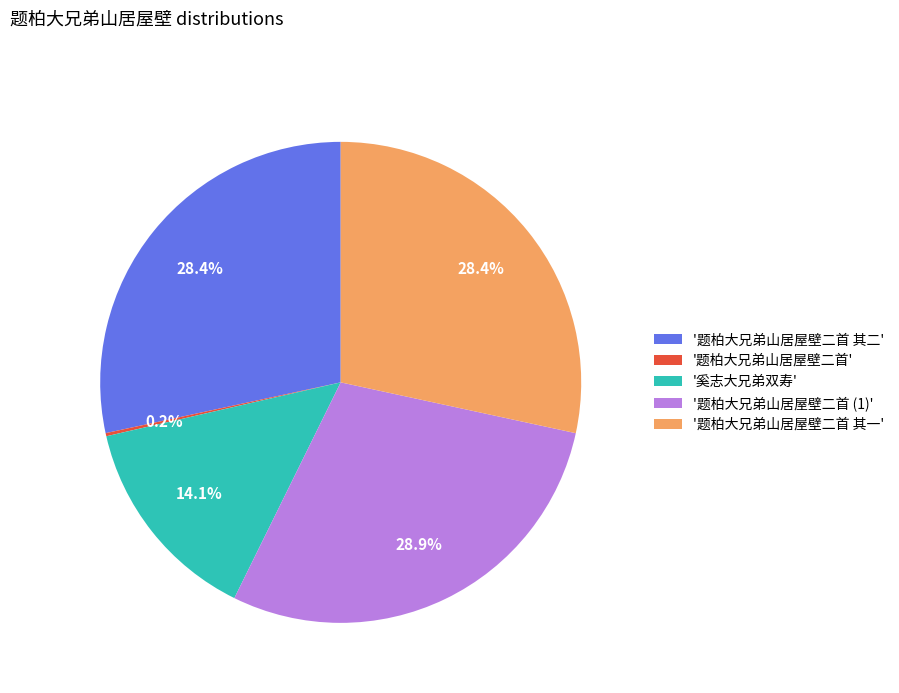

Approximately how many times larger is the value at '奚志大兄弟双寿' compared to '题柏大兄弟山居屋壁二首 其二'?

0.5